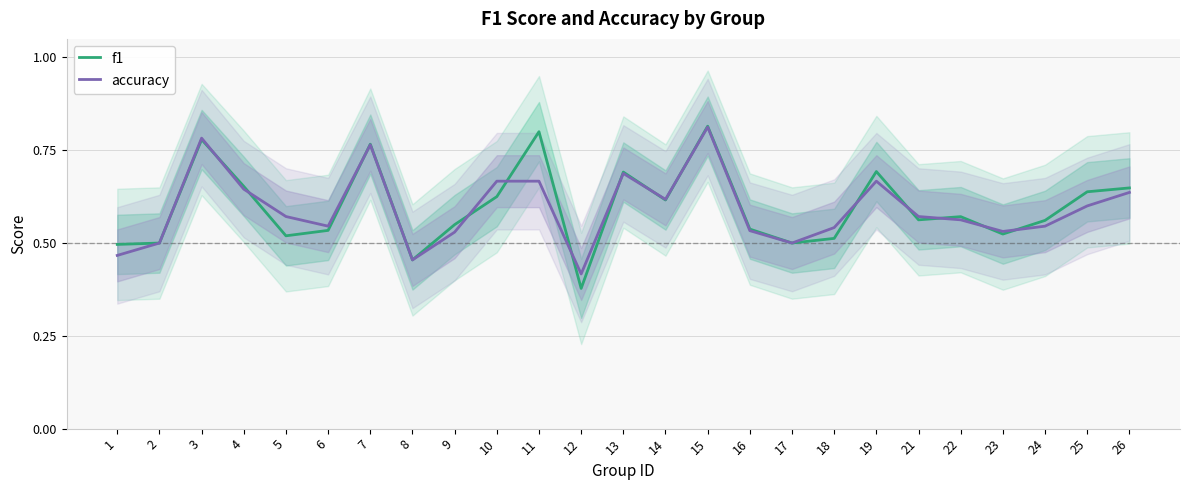

At which label is accuracy closest to 0?

12